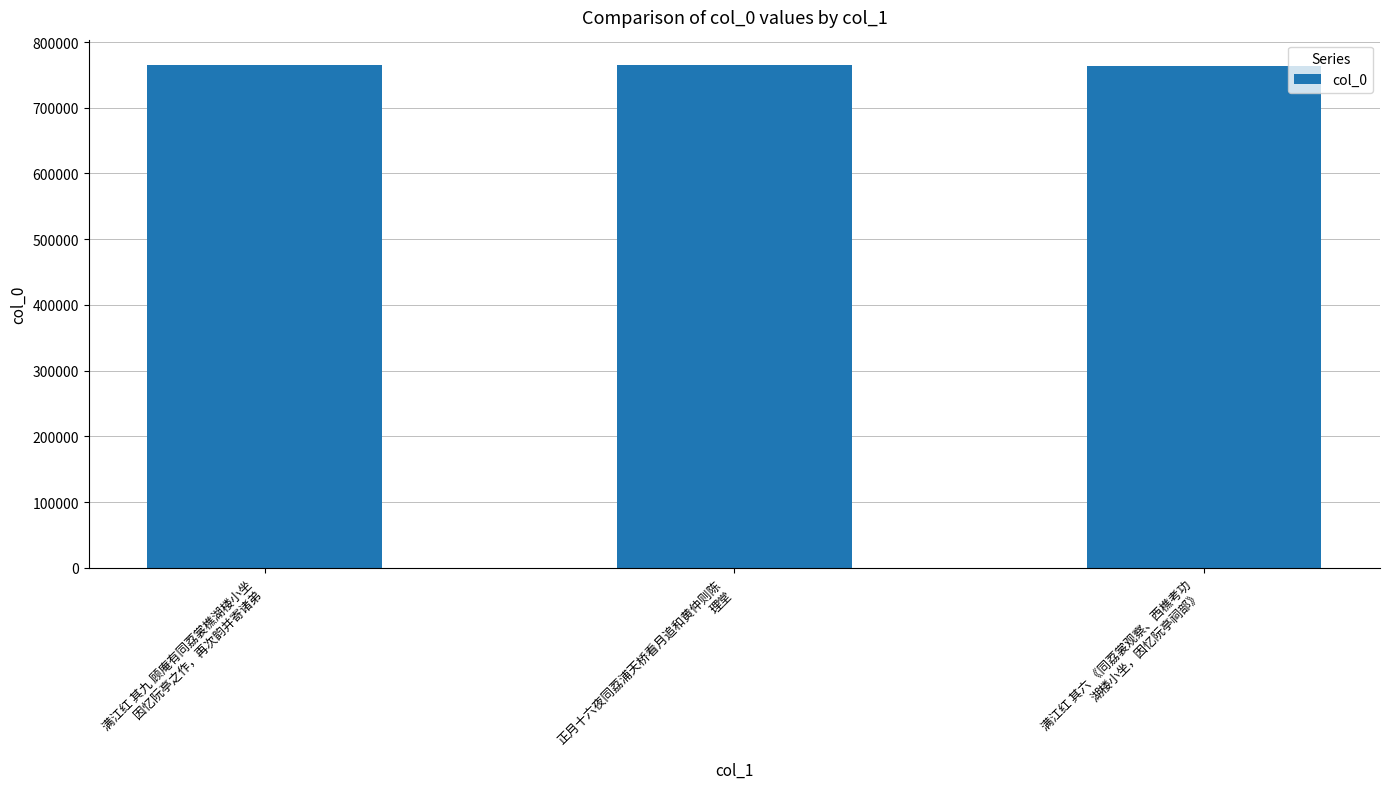

What is the maximum value shown in the chart?

765287